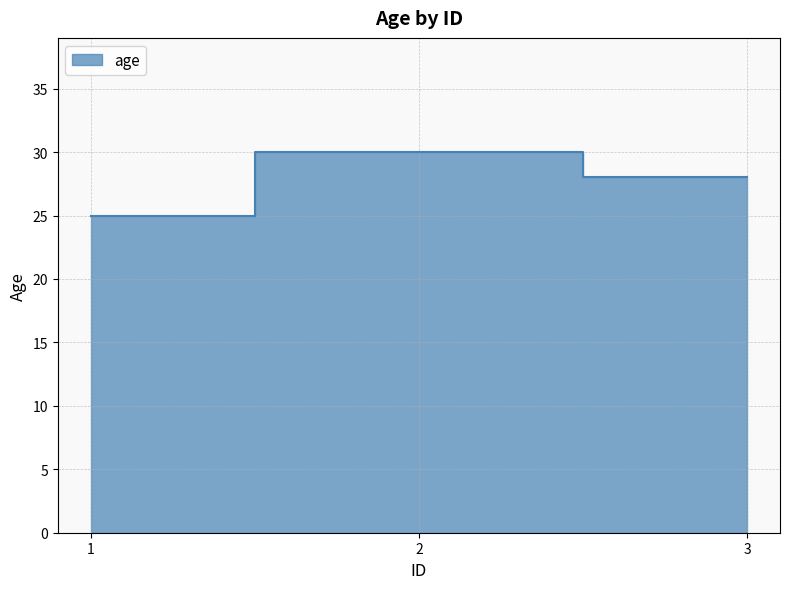

The value at 3 is 28. True or false?

True